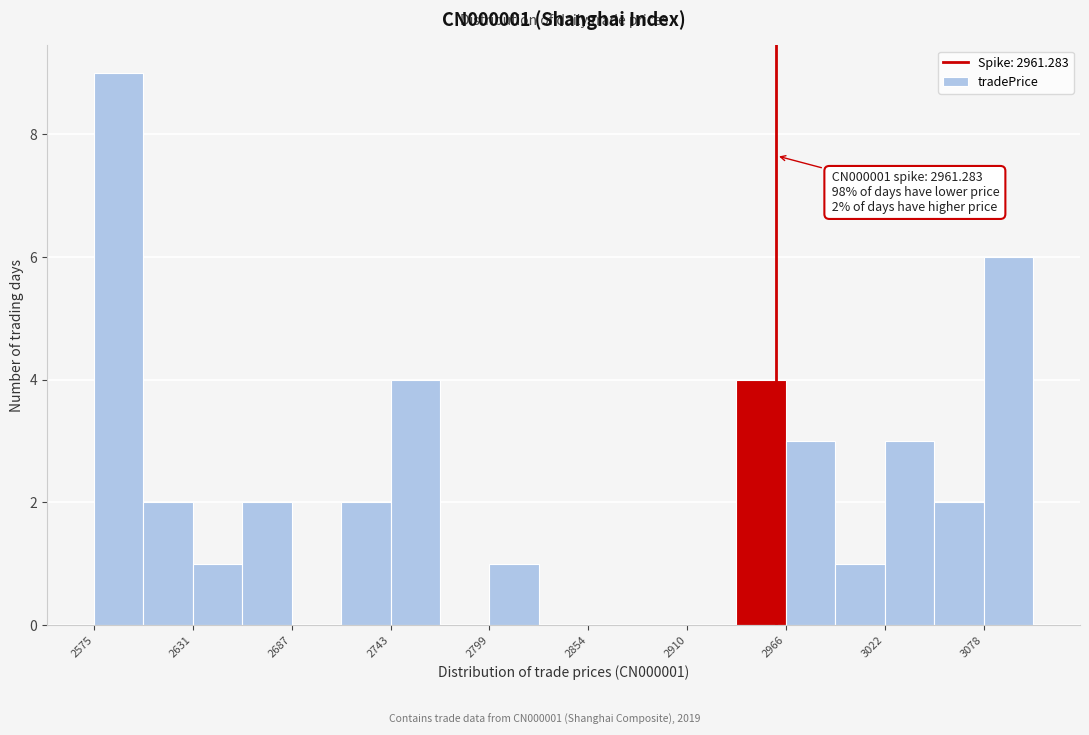

Read against the x-axis, roughly where is the centre of the tallest bar?

2590